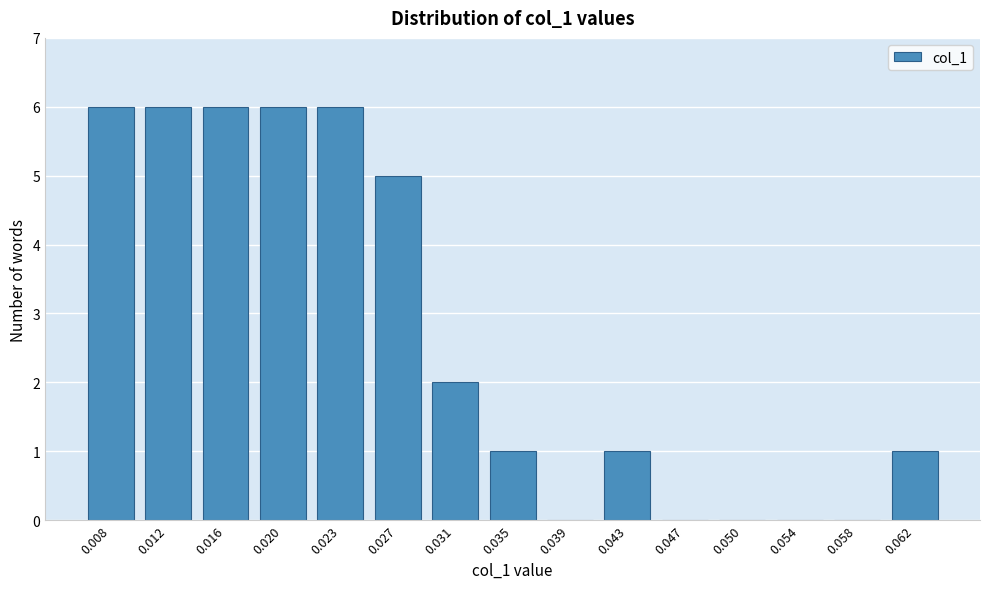

Reading right to left, extract all data points from this chart.

0.062=1	0.058=0	0.054=0	0.050=0	0.047=0	0.043=1	0.039=0	0.035=1	0.031=2	0.027=5	0.023=6	0.020=6	0.016=6	0.012=6	0.008=6